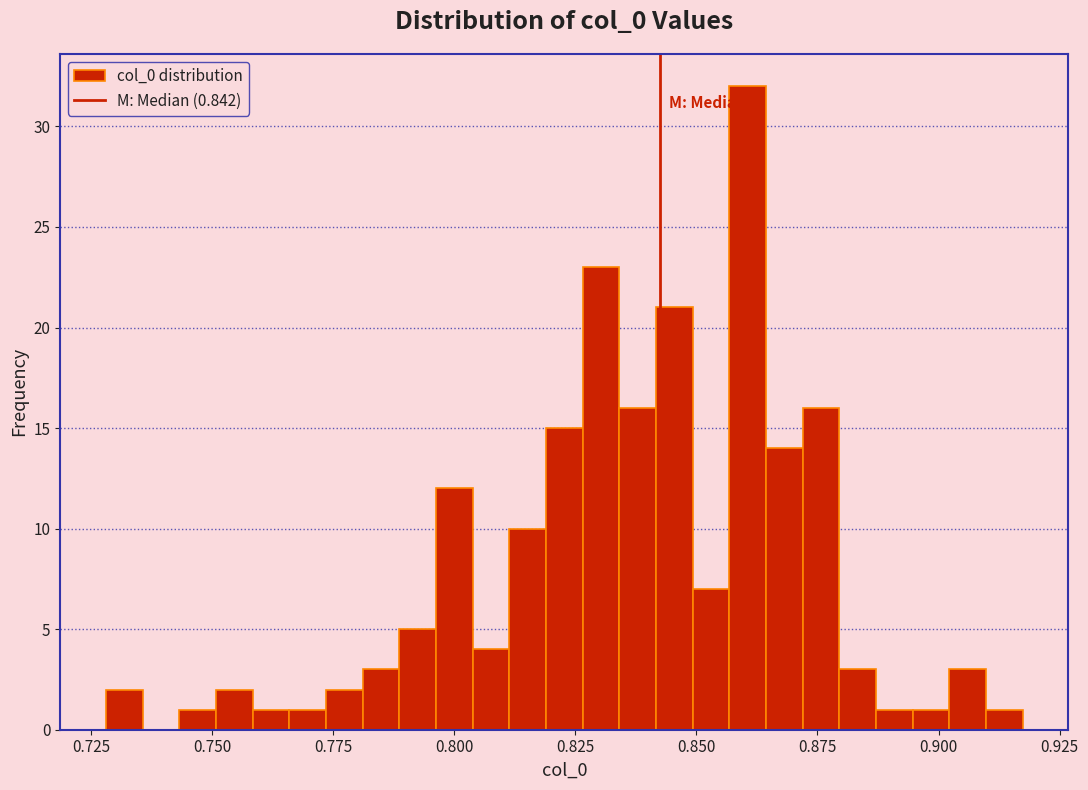

Read against the x-axis, roughly where is the centre of the tallest bar?

0.860